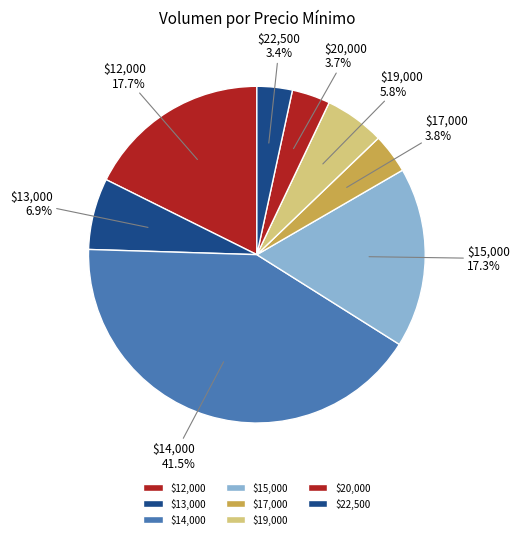

What portion of the pie excludes $15,000?

82.7%